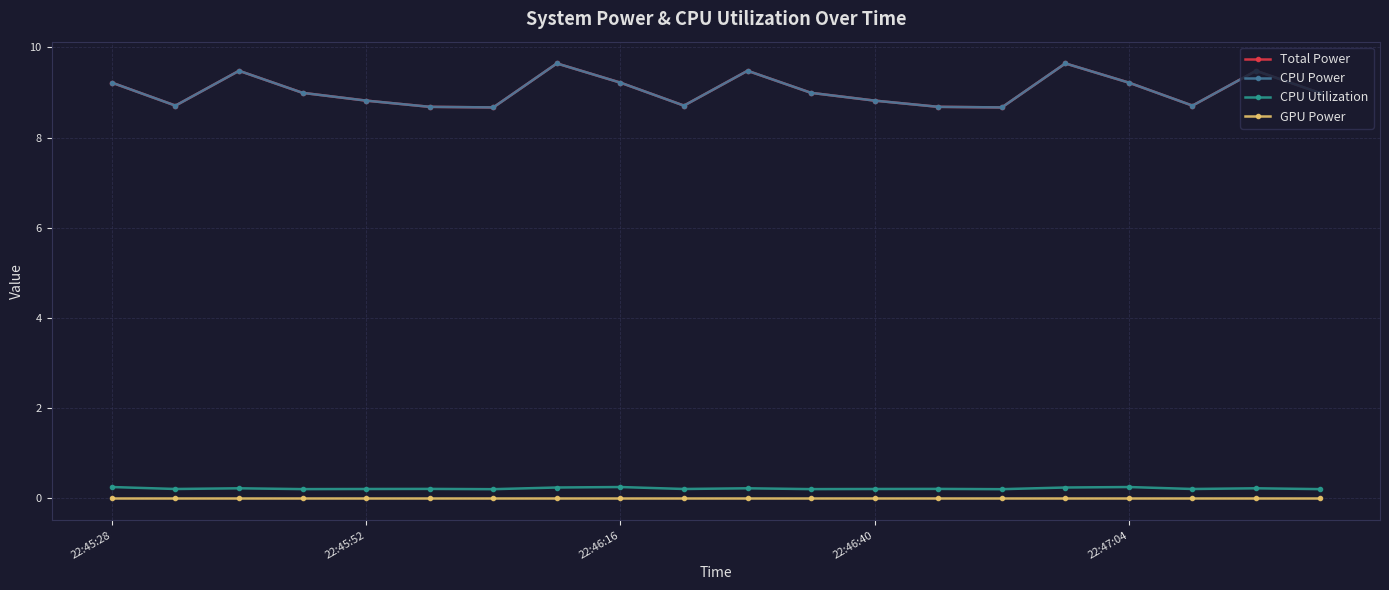

True or false: GPU Power and Total Power cross at least once.

False